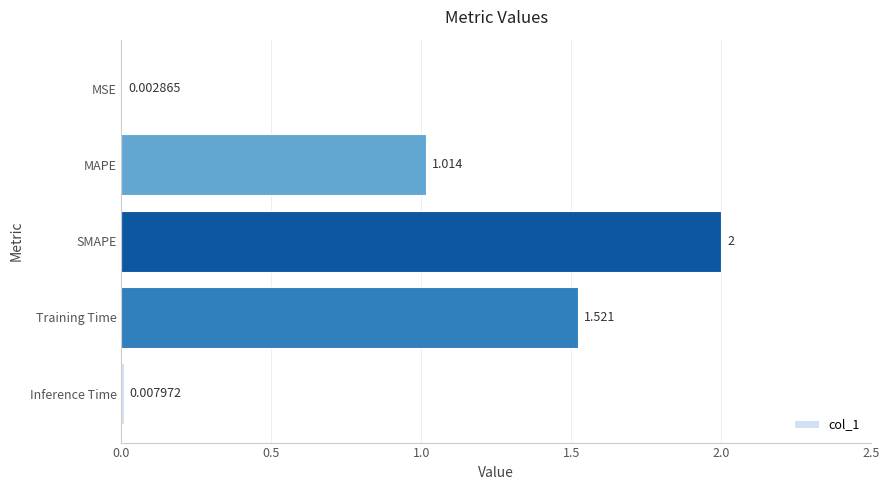

Between Inference Time and MAPE, which is larger?

MAPE